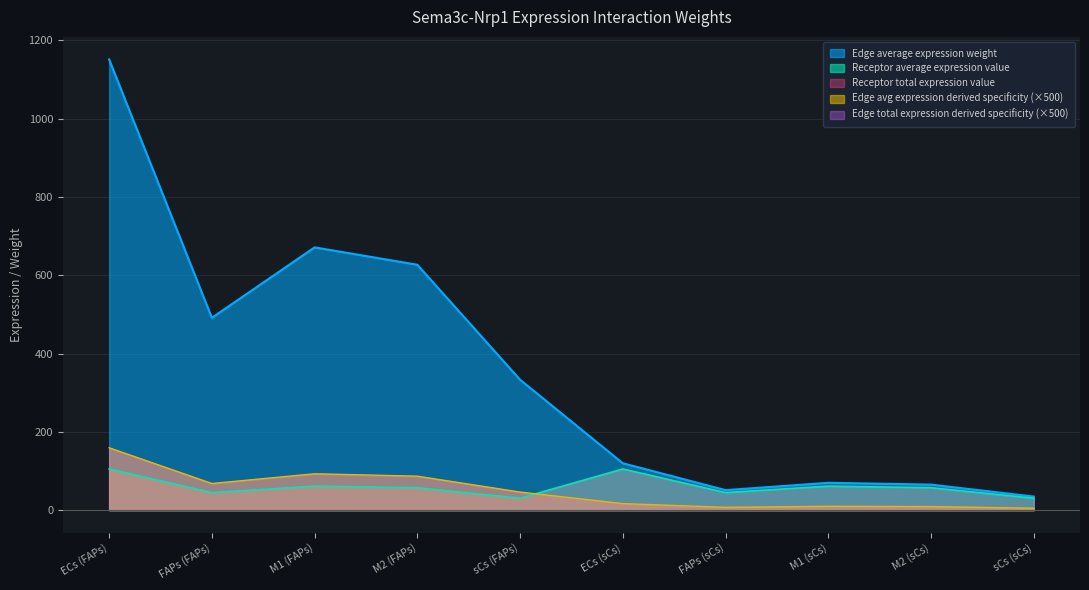

Where is the first local maximum for Edge average expression weight?

M1 (FAPs)